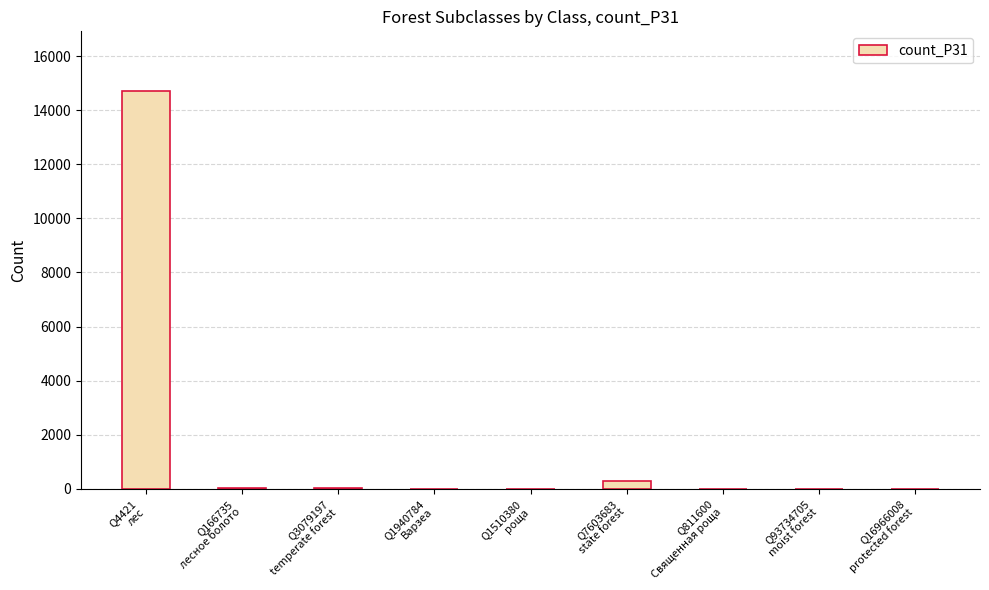

True or false: the data shows 6 at Q811600
Священная роща.

True